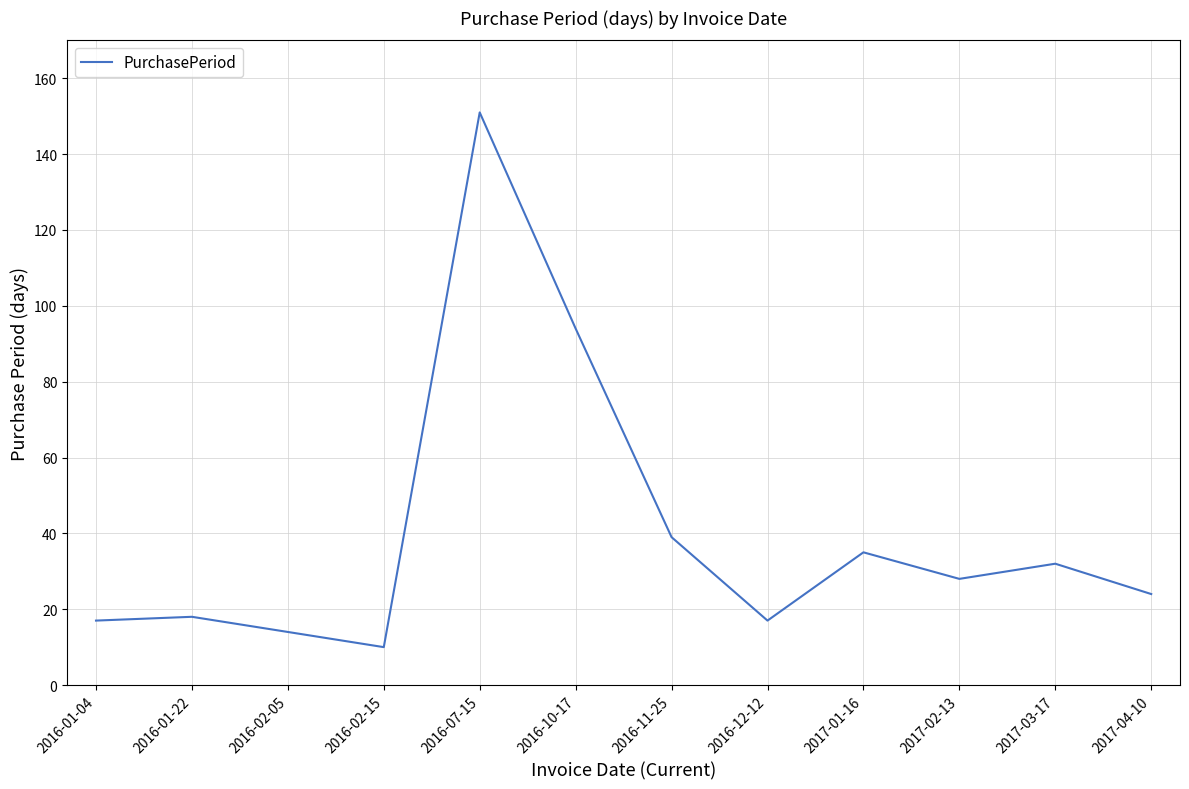

What is the ratio of the value at 2016-02-15 to the value at 2016-10-17?

0.1